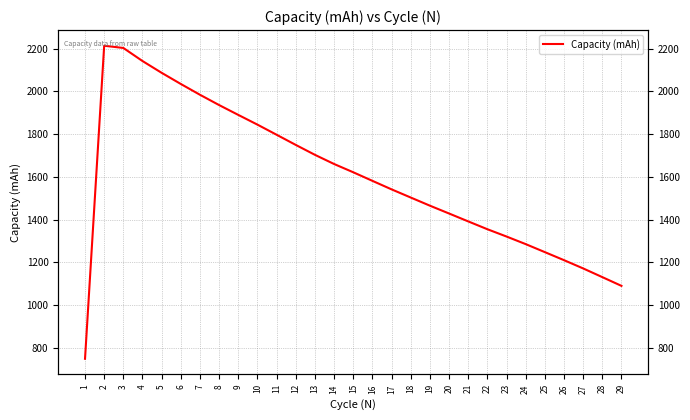

What is the value of the 14th point from the left?

1660.3